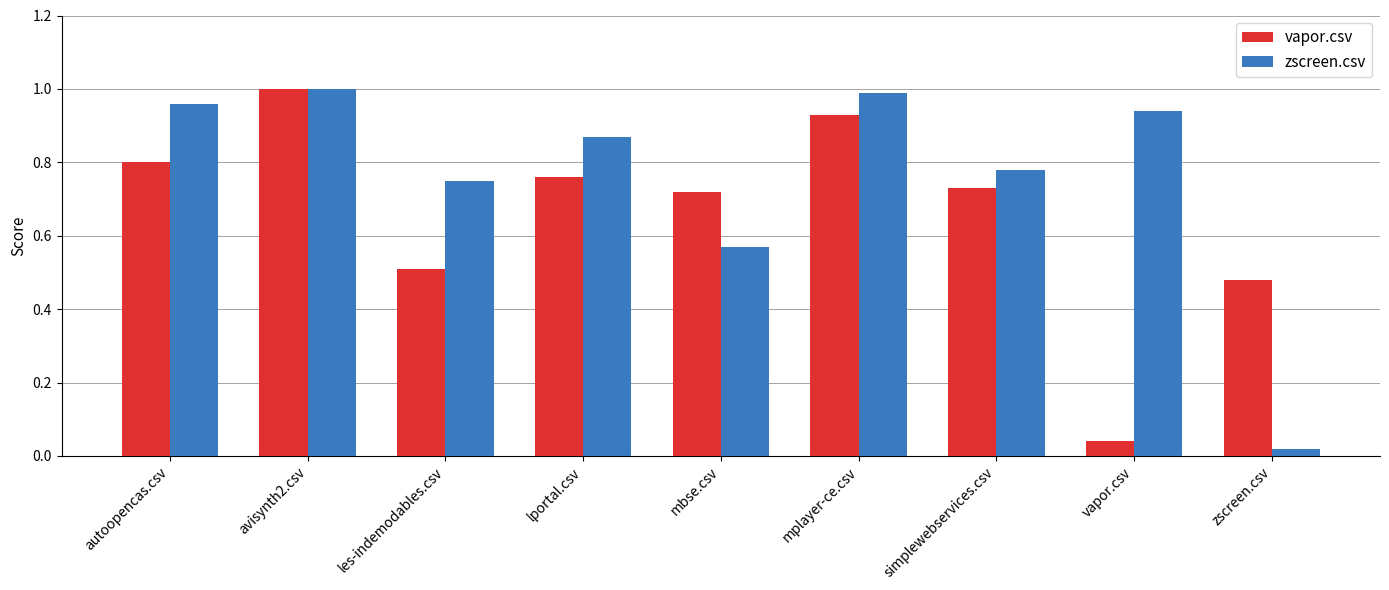

At mbse.csv, list the series in order from largest to smallest.

vapor.csv, zscreen.csv